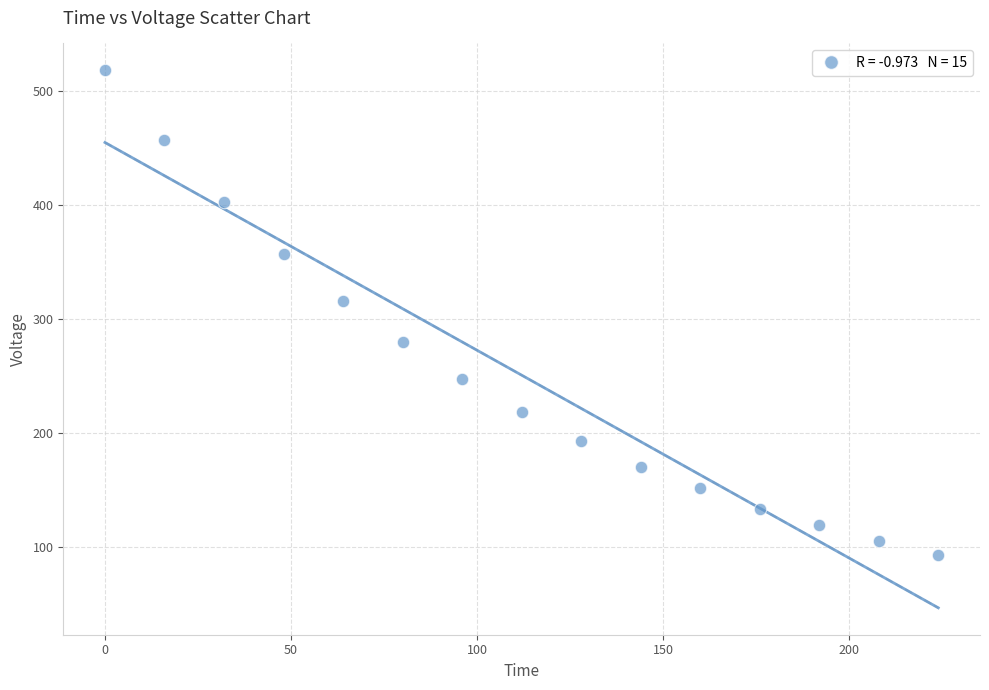

What Y value in the scatter plot is closest to 305?

315.5